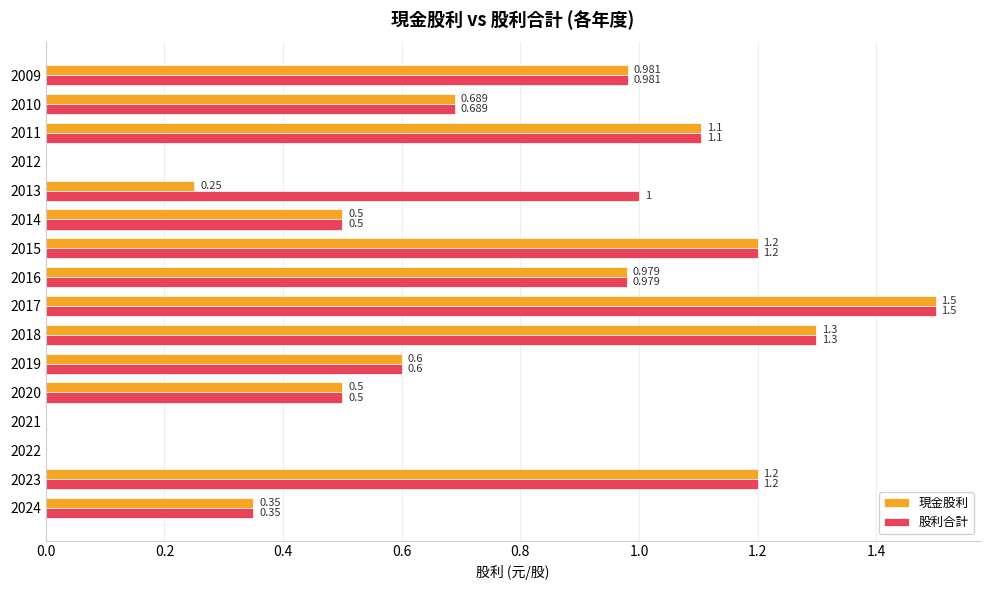

Is the value of 現金股利 at 2016 greater than the value of 股利合計 at 2013?

No